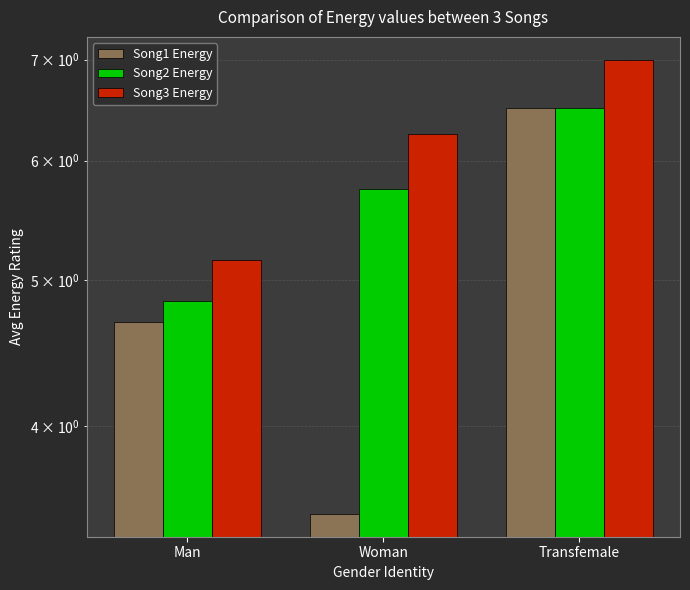

Are the bars grouped side by side (vs. stacked)?

Yes